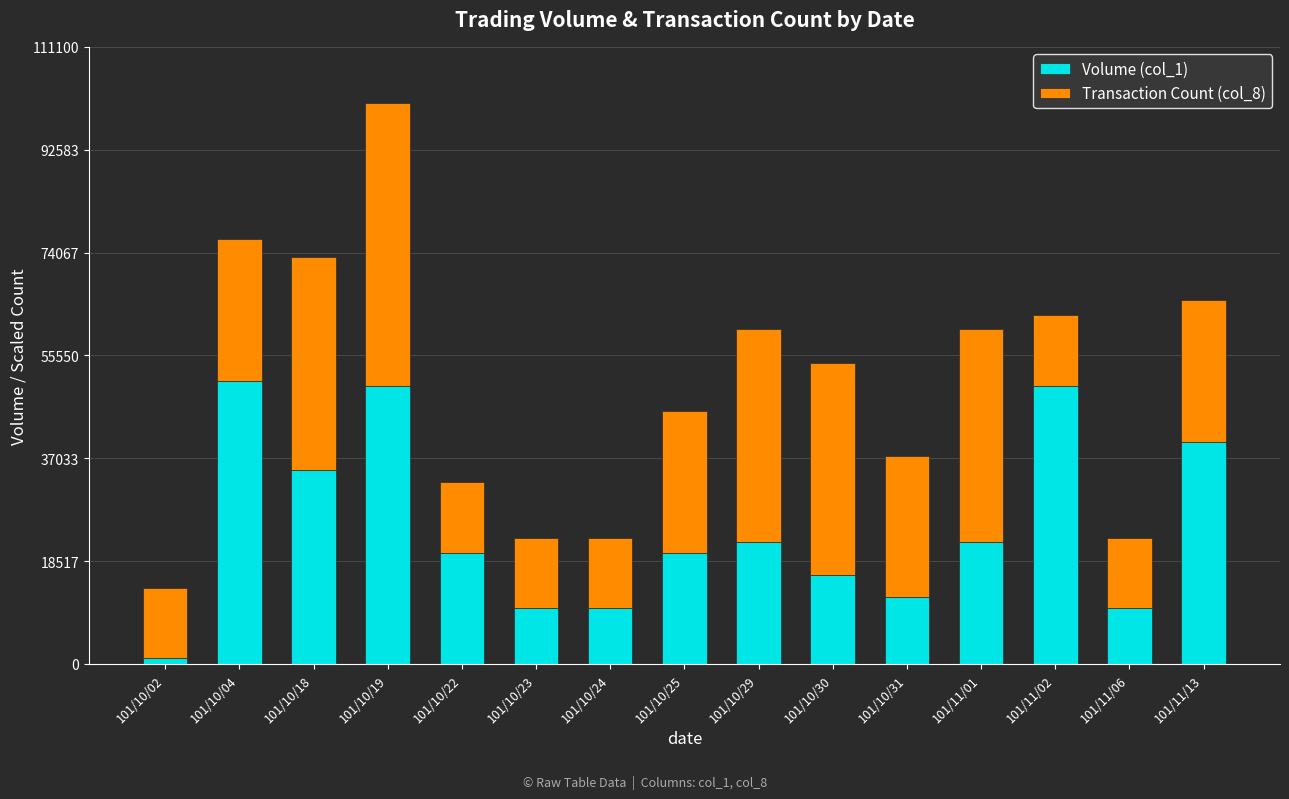

Reading right to left, what are the values for Volume (col_1)?

101/11/13=40000	101/11/06=10000	101/11/02=50000	101/11/01=22000	101/10/31=12000	101/10/30=16000	101/10/29=22000	101/10/25=20000	101/10/24=10000	101/10/23=10000	101/10/22=20000	101/10/19=50000	101/10/18=35000	101/10/04=51000	101/10/02=1000